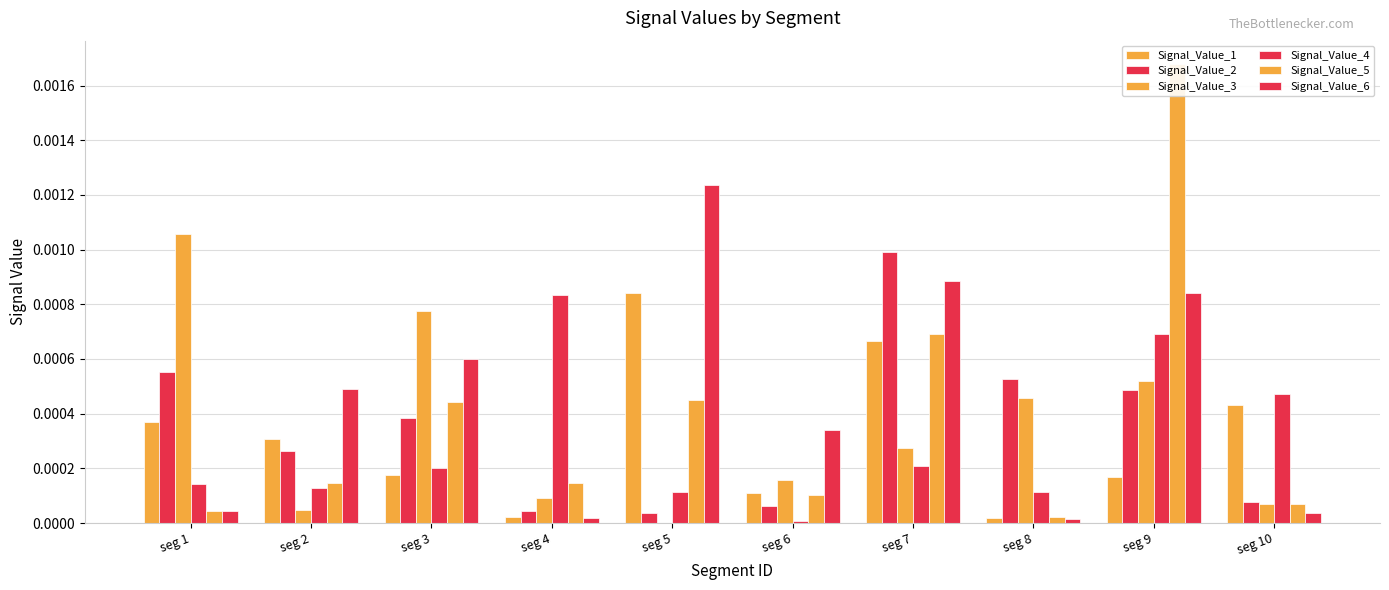

Which series has the largest range (max minus min)?

Signal_Value_5